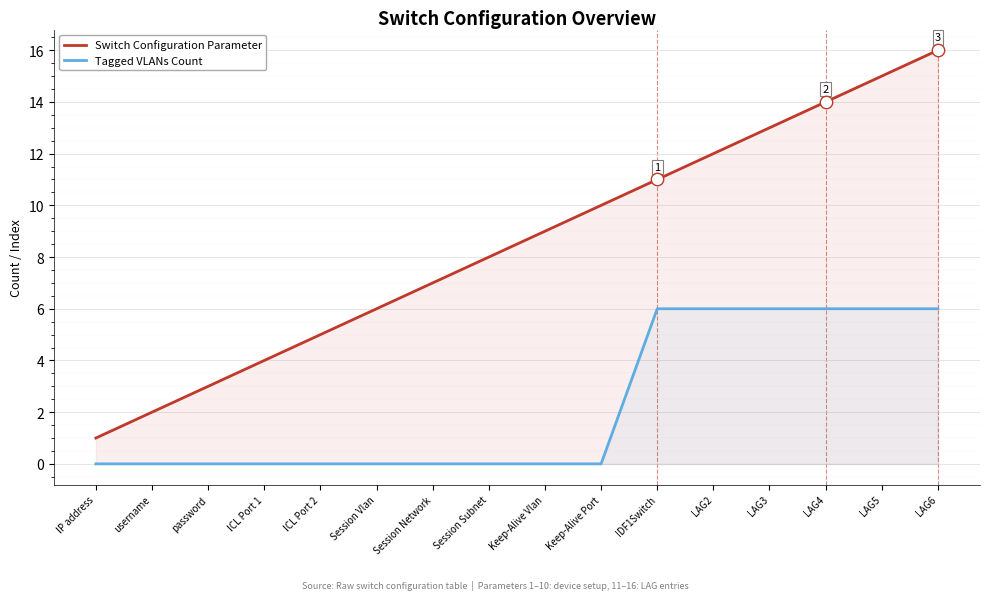

Which series reaches the minimum Y coordinate?

Tagged VLANs Count